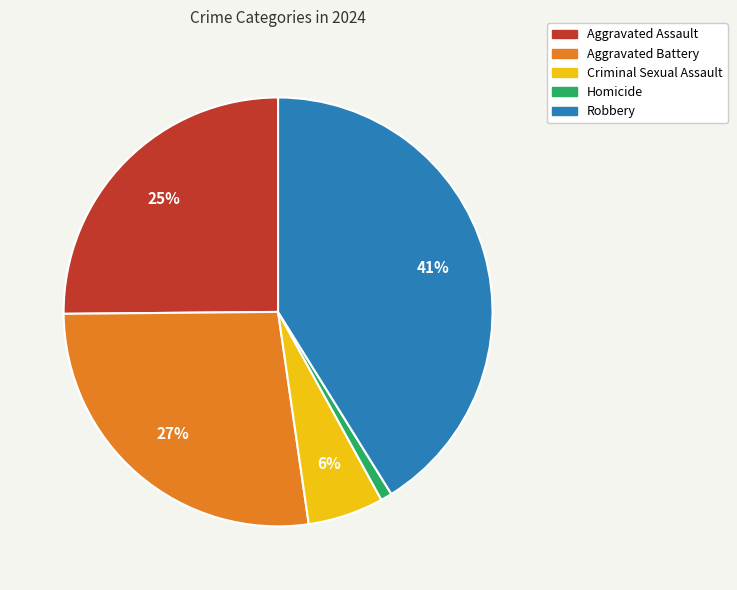

Count the number of slices in the pie.

5